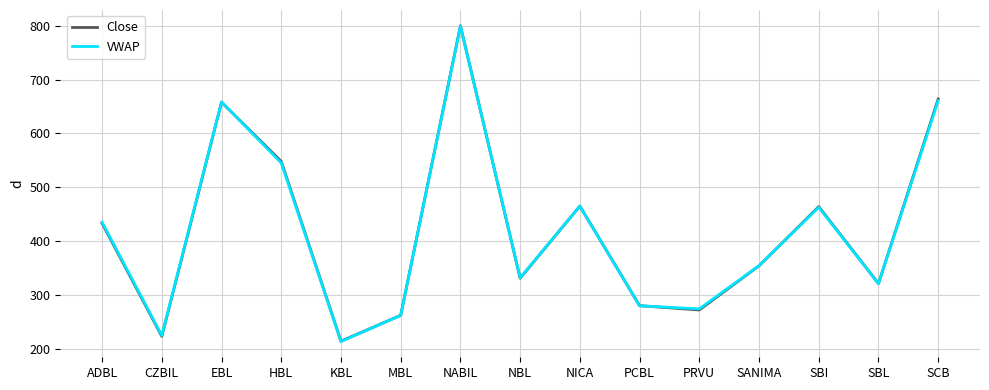

What are all the series names shown in the legend?

Close, VWAP